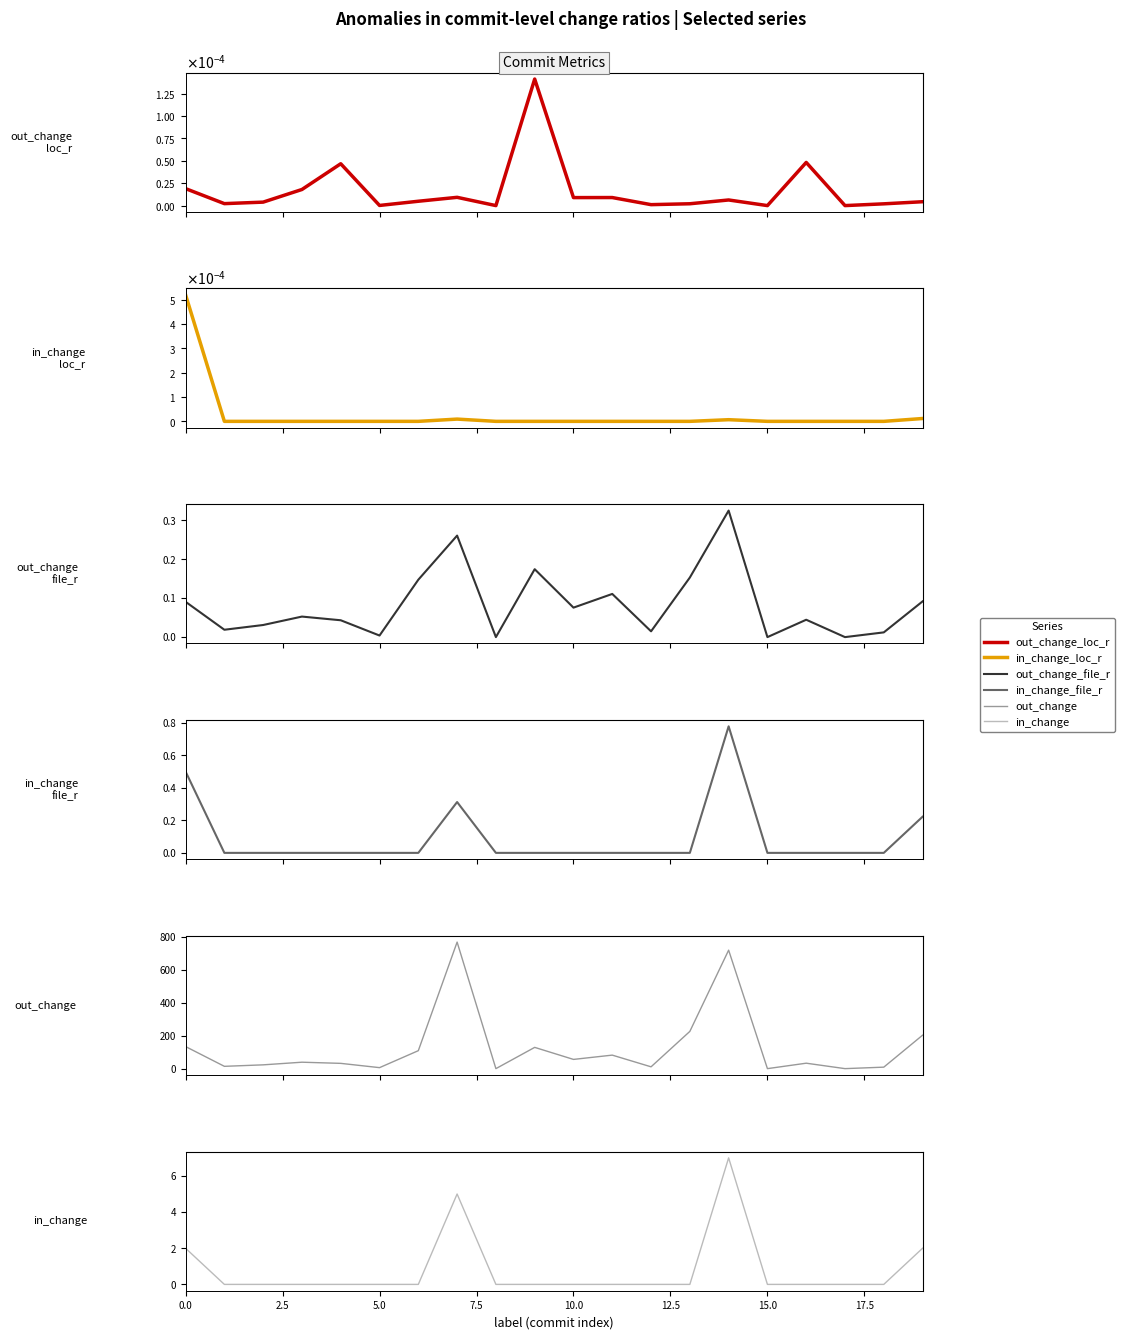

Which series ends up on top after the final intersection of out_change_loc_r and in_change_file_r?

in_change_file_r